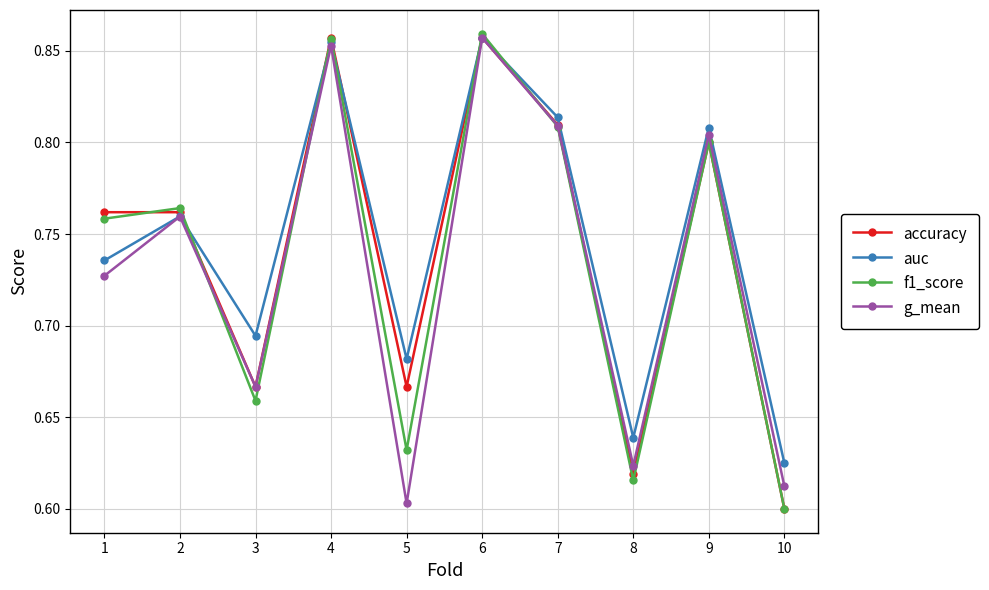

Is the value of g_mean at 3 greater than the value of auc at 1?

No